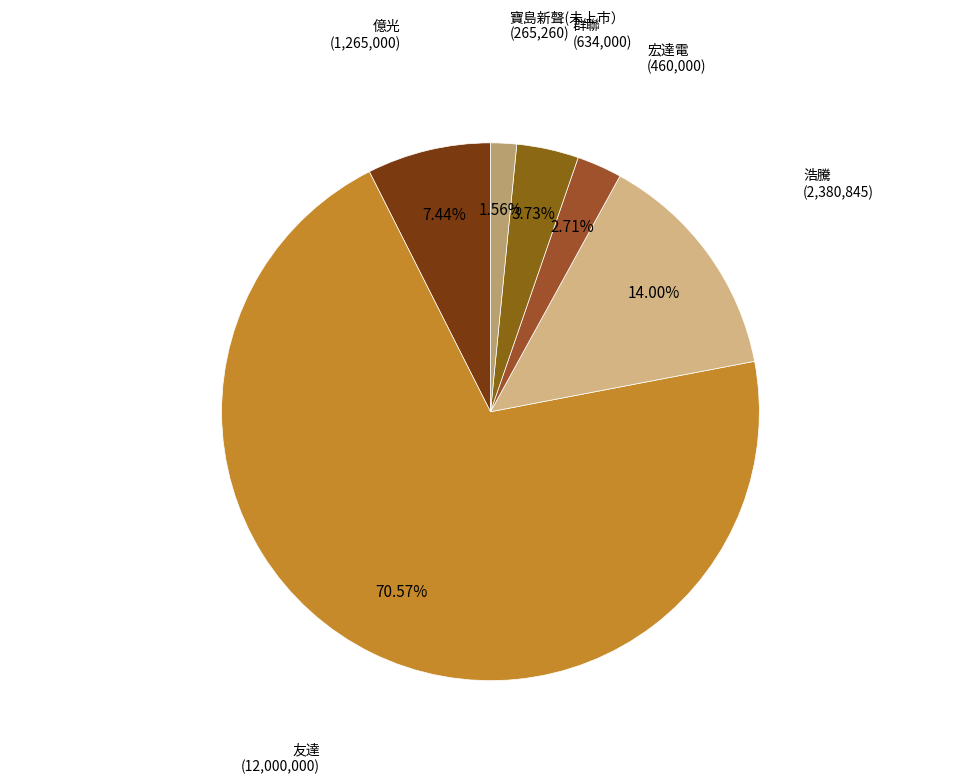

True or false: 浩騰 accounts for 14% of the total.

True